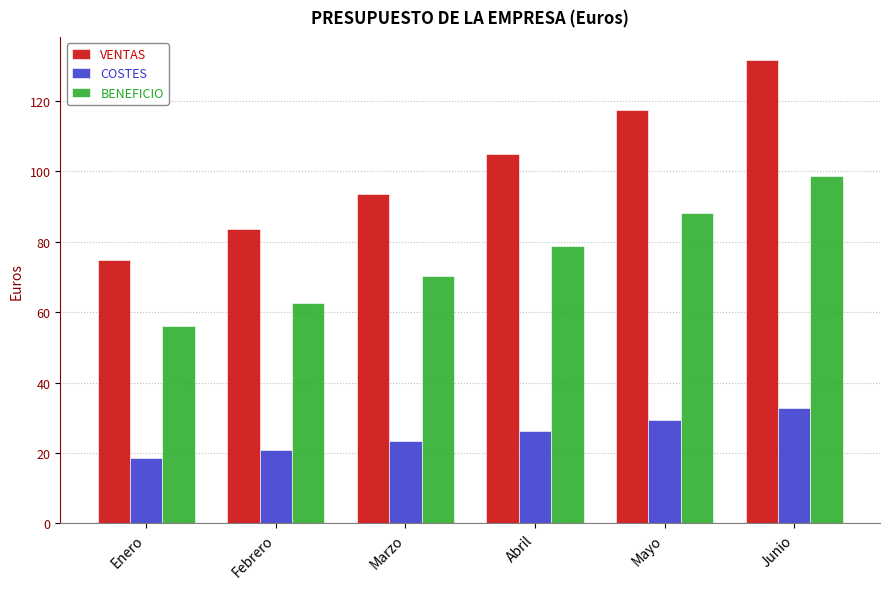

The BENEFICIO series shows 13.8 at Febrero. True or false?

False